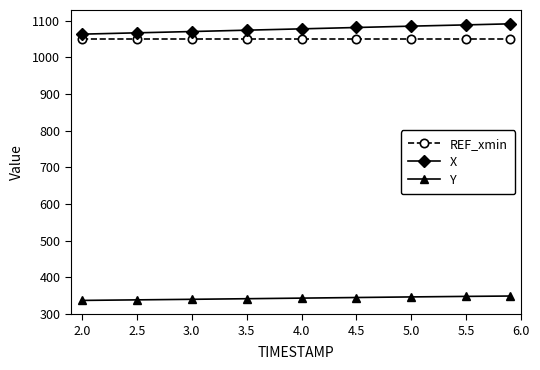

How many categories are shown in the chart?

9